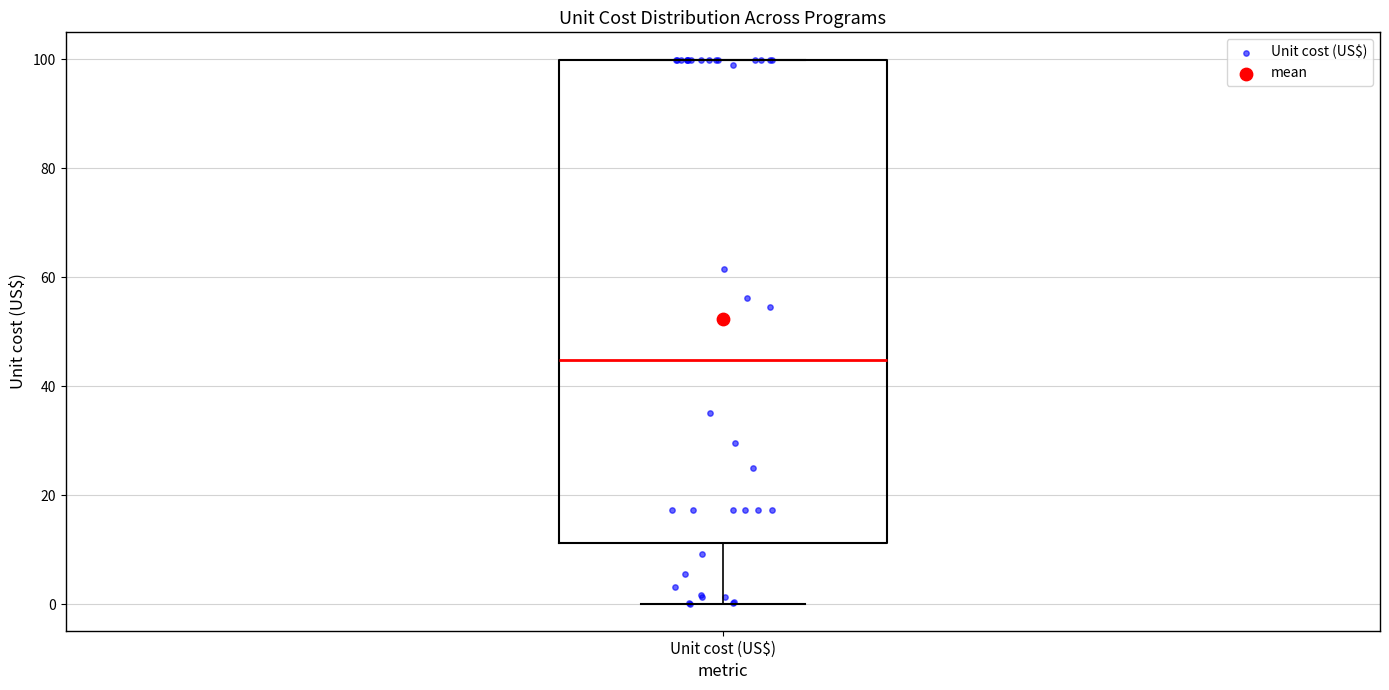

Where is the upper edge of the box for Unit cost (US$) on the y-axis? The values are not printed on the chart, so give them approximately, as read against the axis.

100